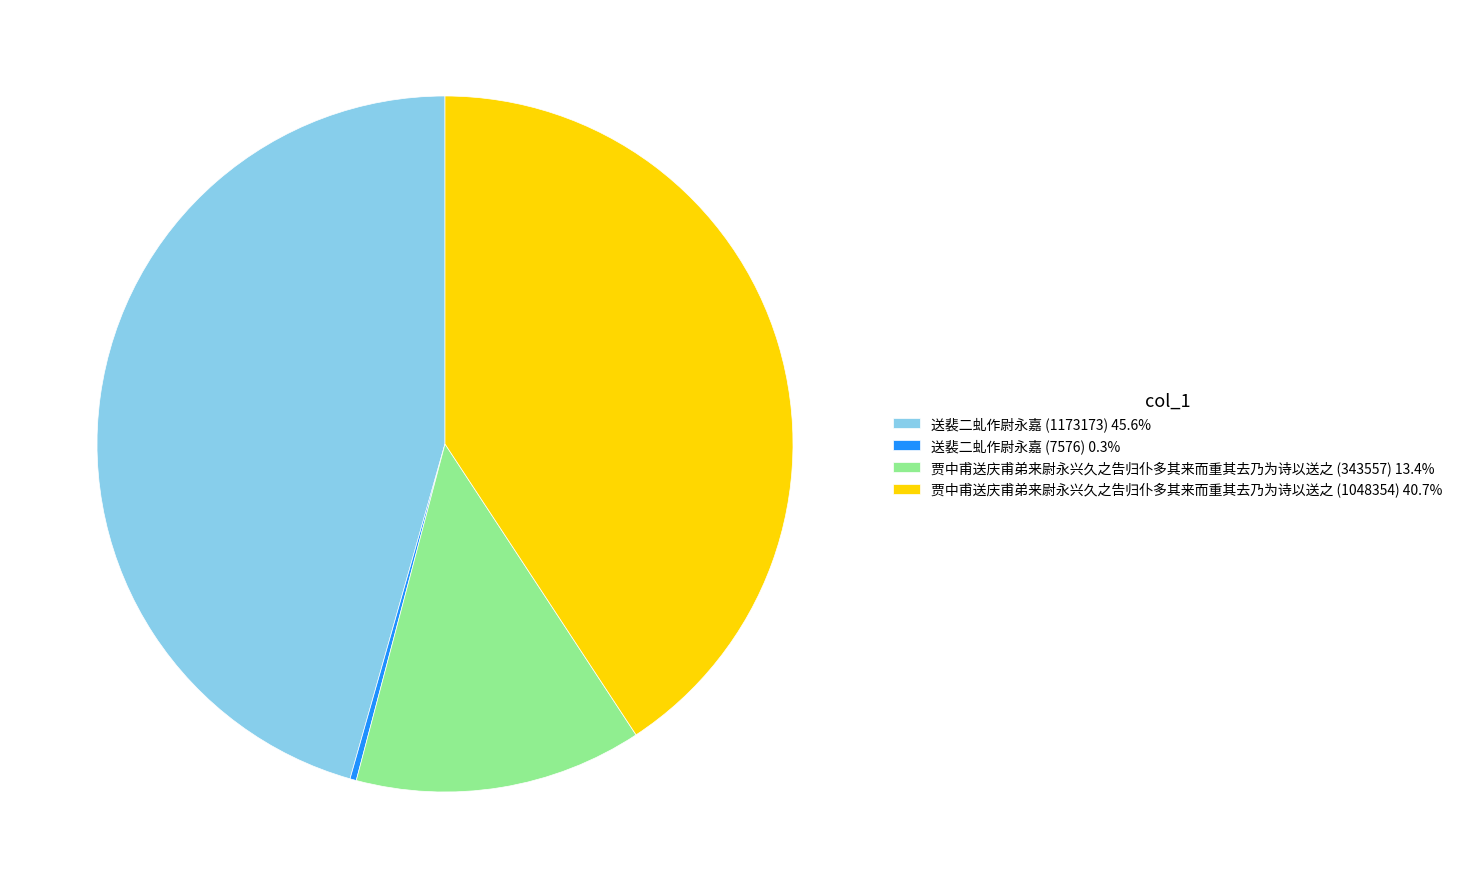

Approximately how many times larger is the value at 贾中甫送庆甫弟来尉永兴久之告归仆多其来而重其去乃为诗以送之 (343557) 13.4% compared to 贾中甫送庆甫弟来尉永兴久之告归仆多其来而重其去乃为诗以送之 (1048354) 40.7%?

0.3